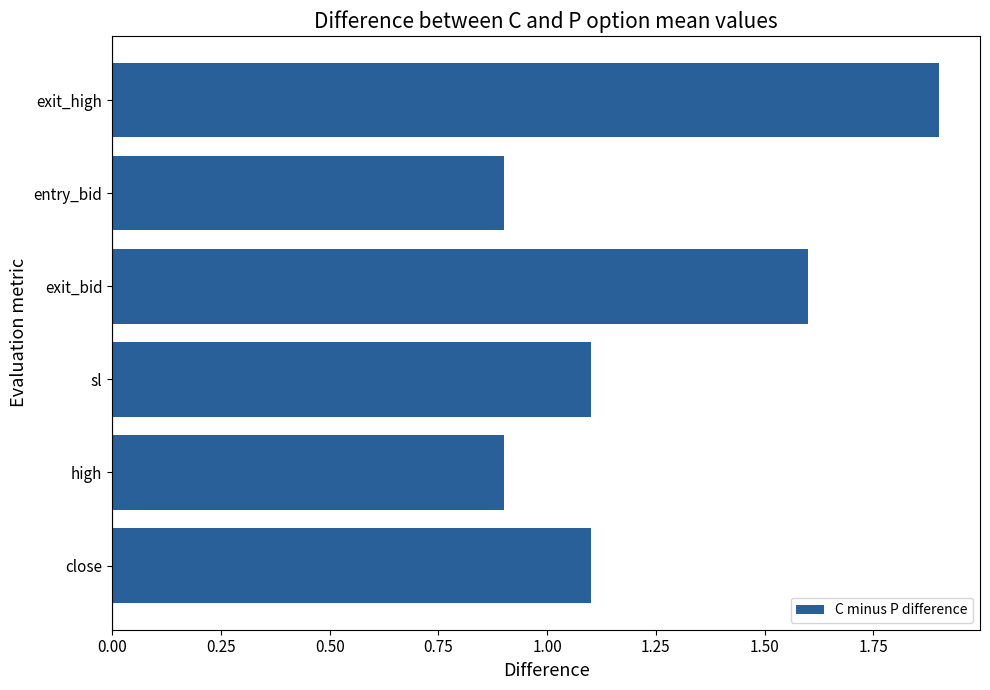

What is the minimum value shown in the chart?

0.9